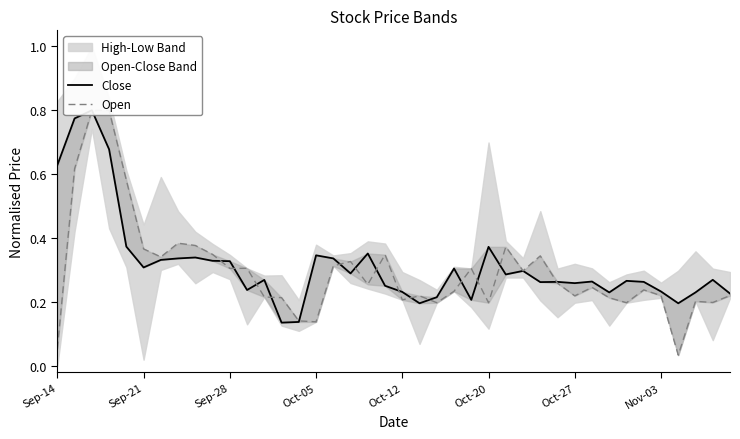

Is the value of Close at 26 greater than the value of Open at Oct-27?

No